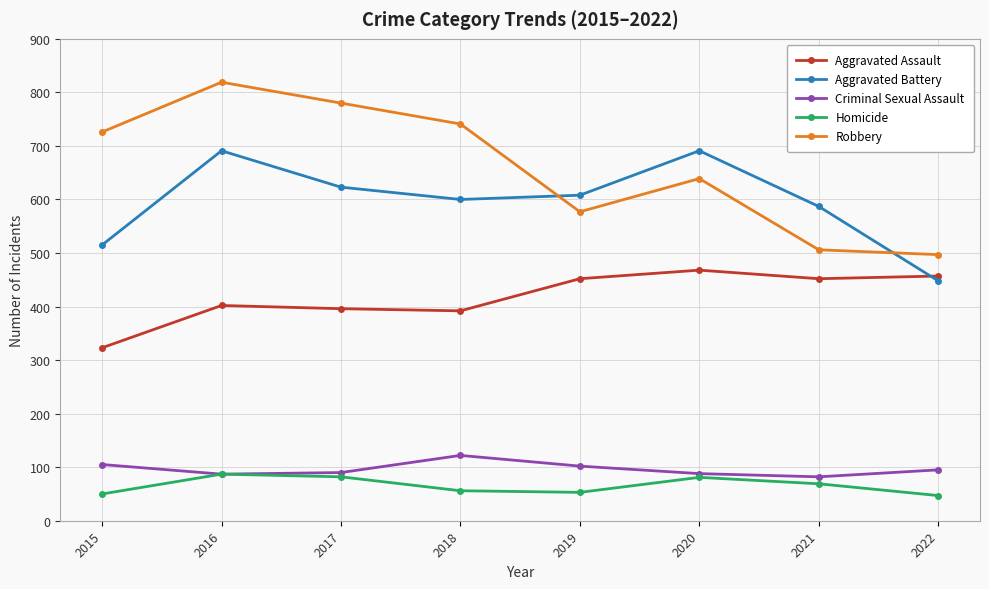

What is the lowest value of the Criminal Sexual Assault series?

82